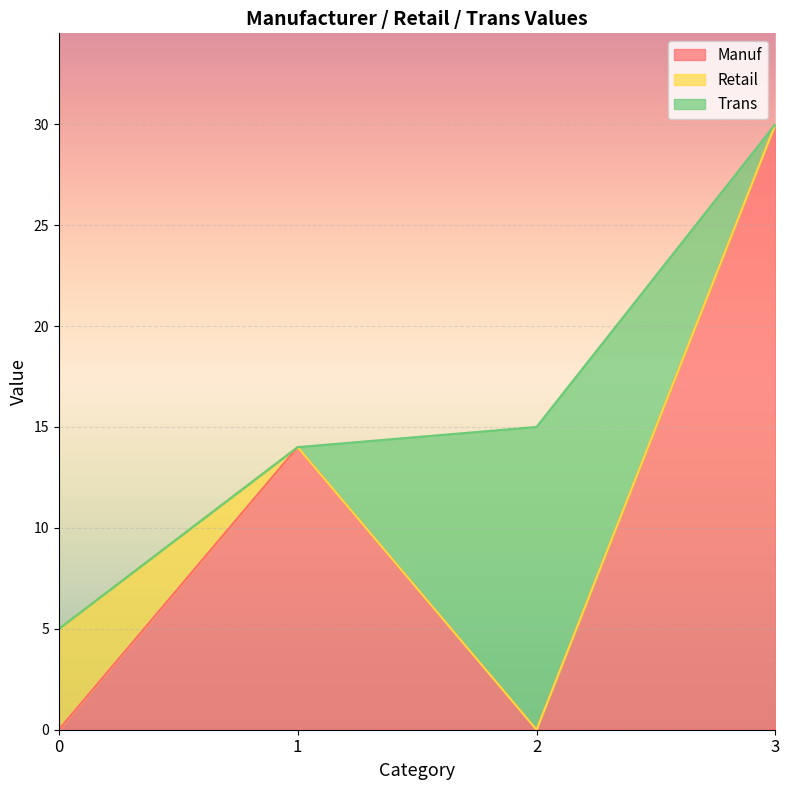

What are all the series names shown in the legend?

Manuf, Retail, Trans